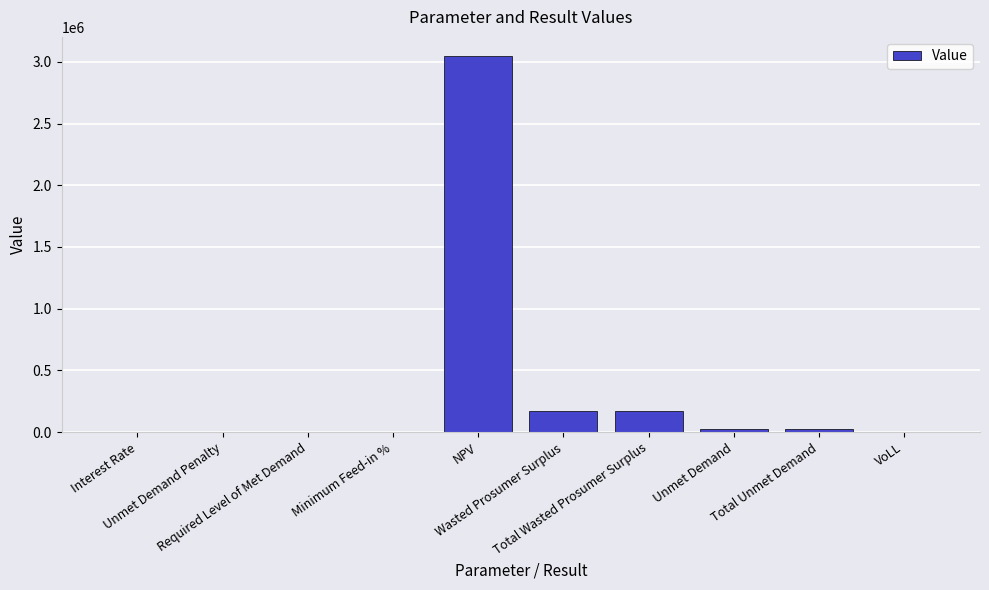

What is the sum of all values?

3450200.8